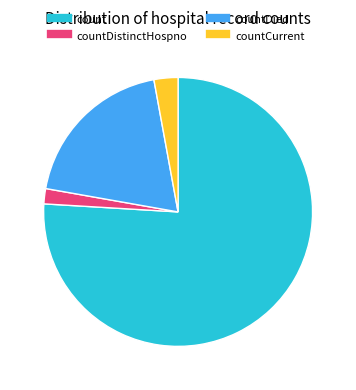

How many segments does this pie chart have?

4